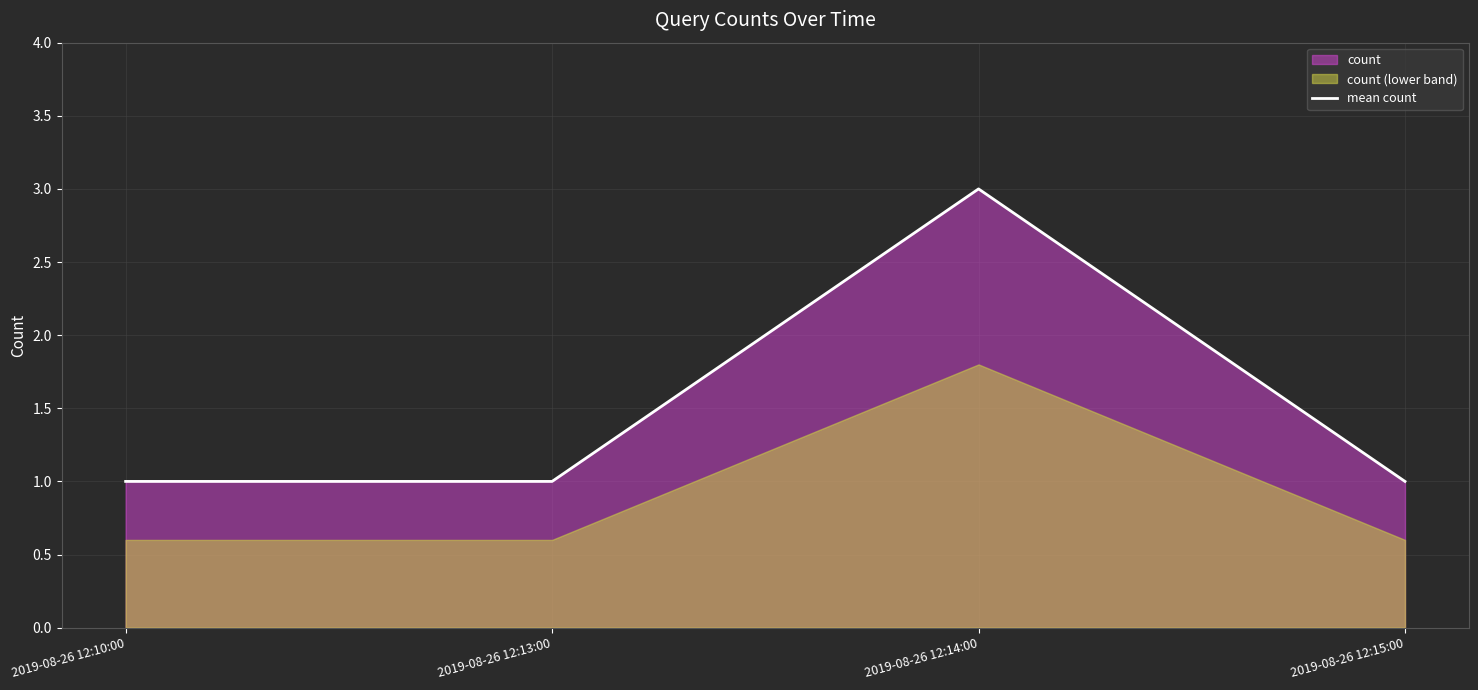

At which category does the data reach its first local peak?

2019-08-26 12:14:00